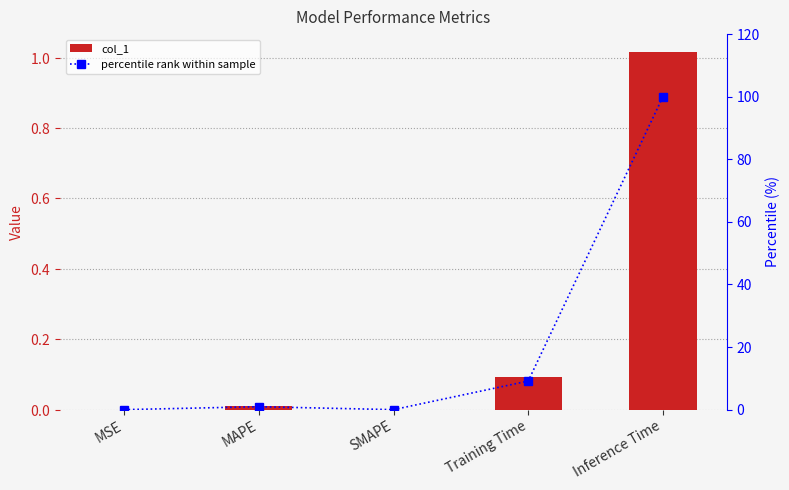

What is the average value of the percentile rank within sample series?

22.0